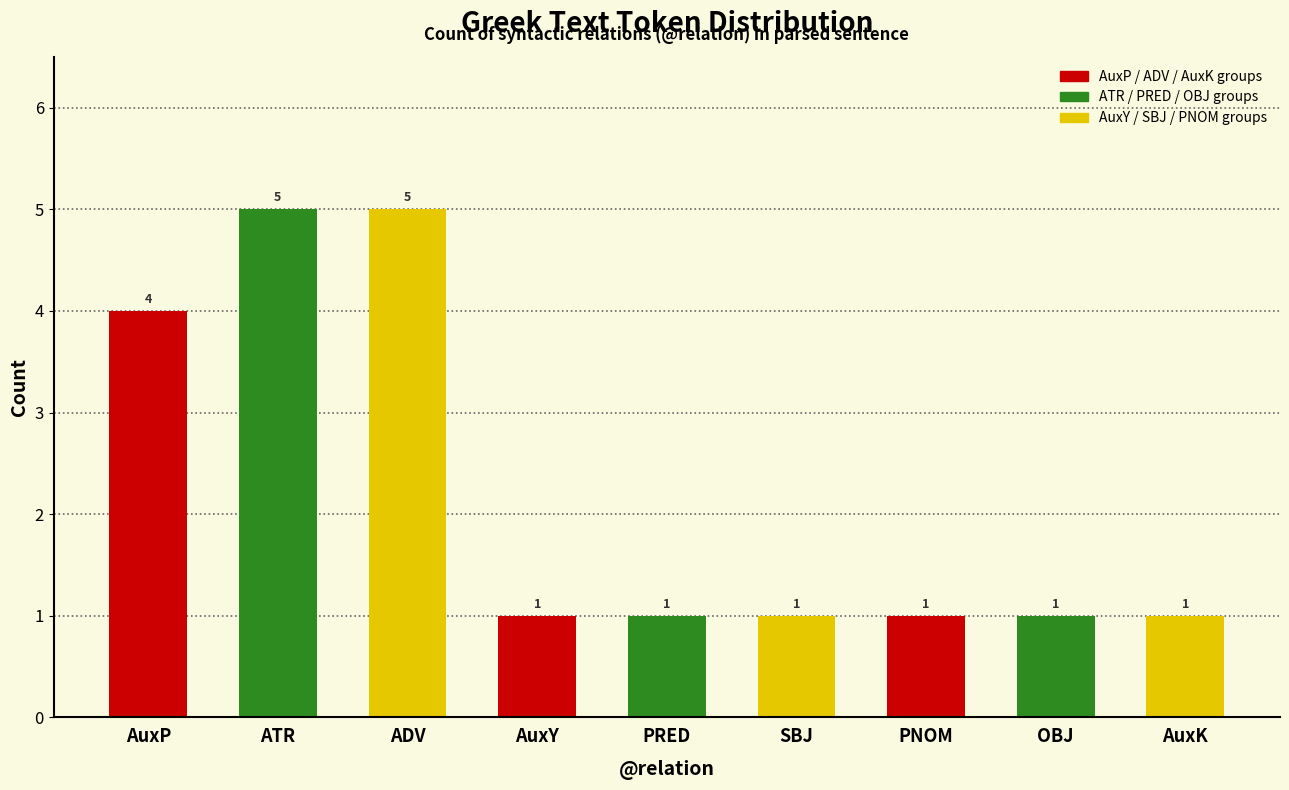

What is the minimum value shown in the chart?

1